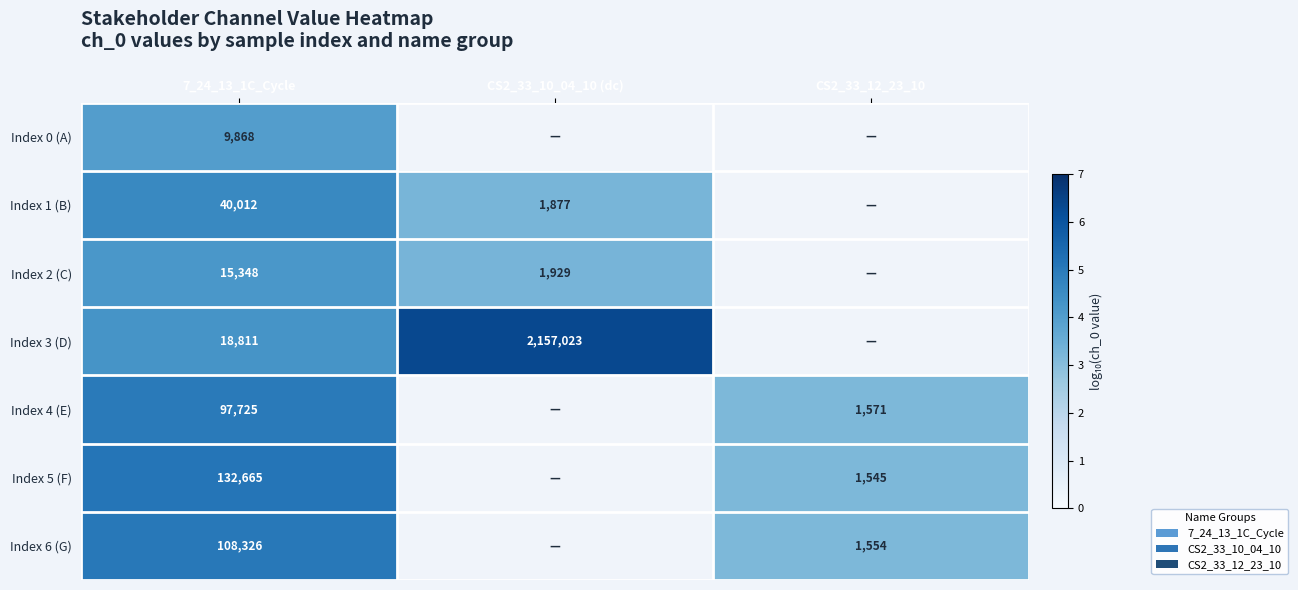

Count the number of categories in the chart.

3